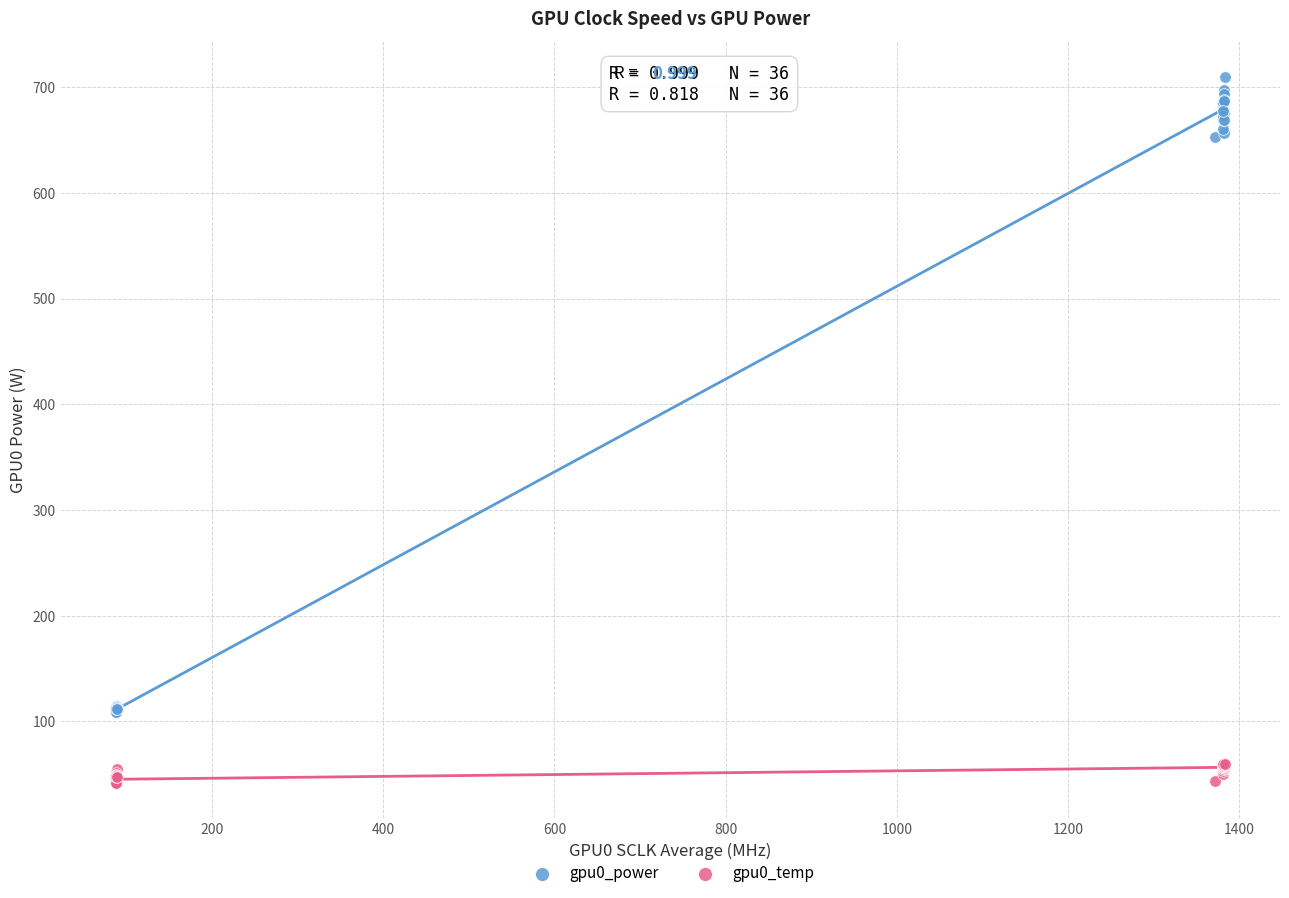

Which series reaches the maximum Y coordinate?

gpu0_power